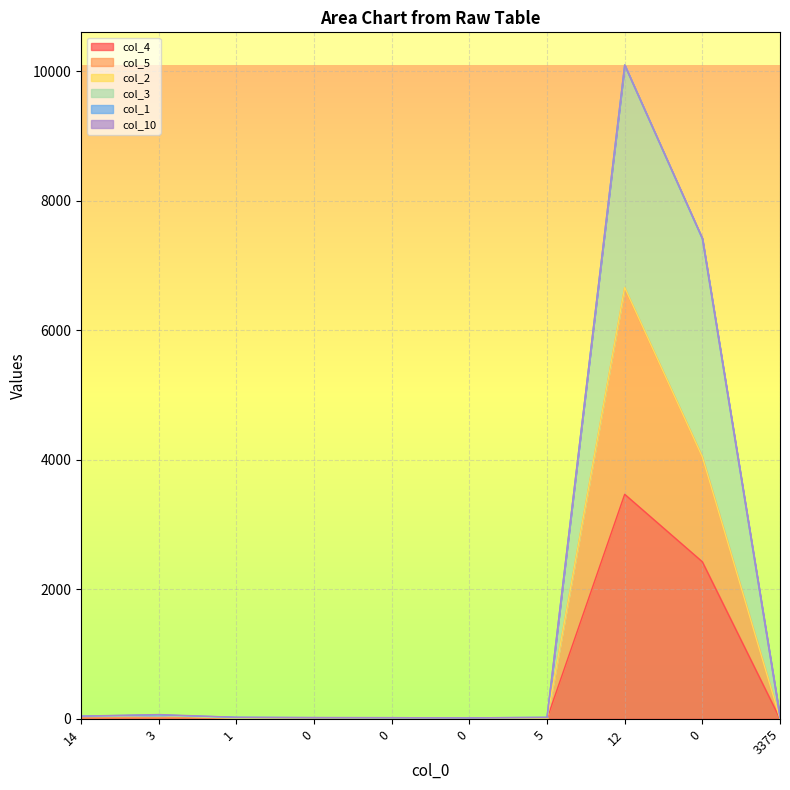

At which label does col_5 first exceed 15?

14